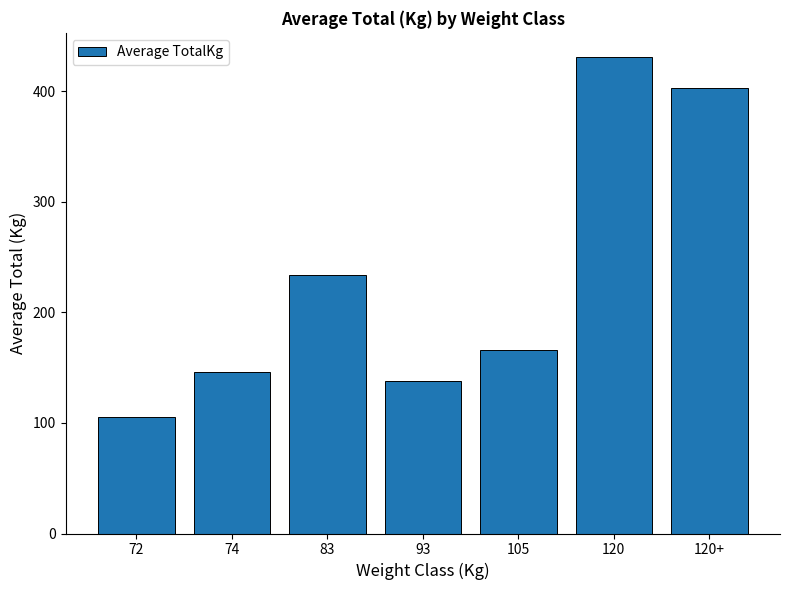

At which category does the chart reach its peak across all series?

120